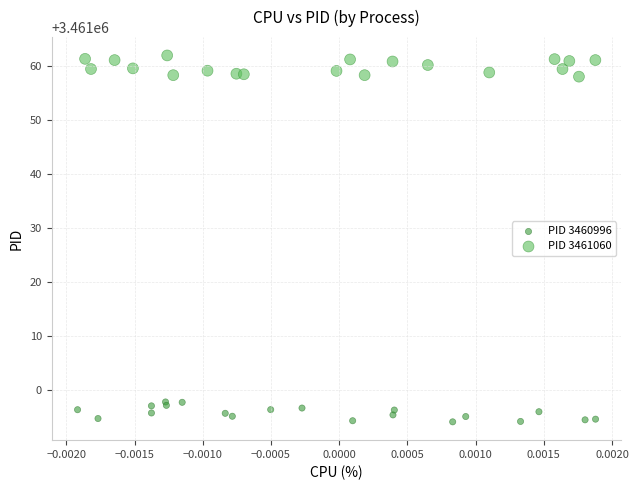

Which series contains the highest Y value?

PID 3461060